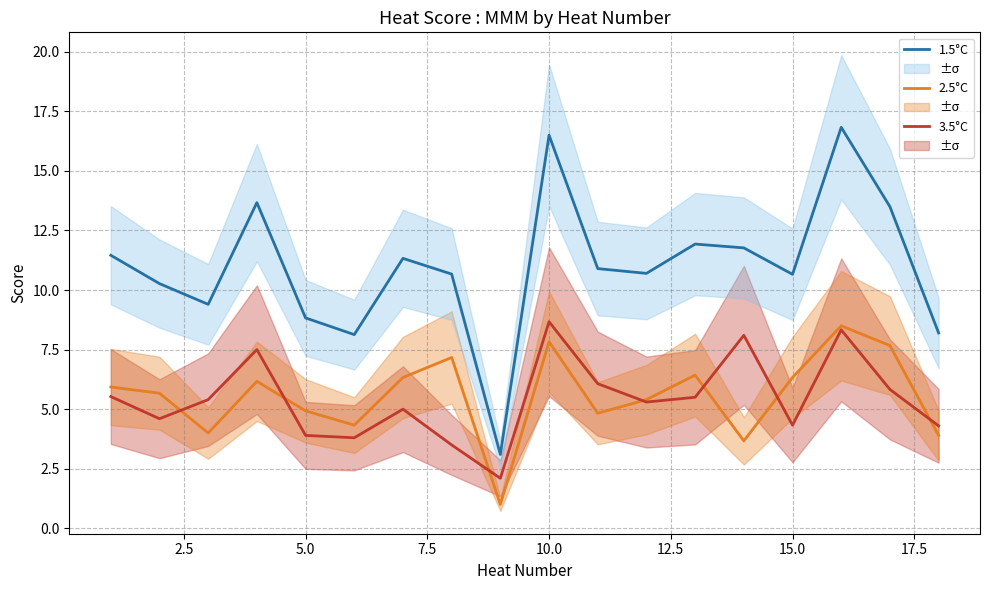

True or false: 1.5°C and 3.5°C cross at least once.

False